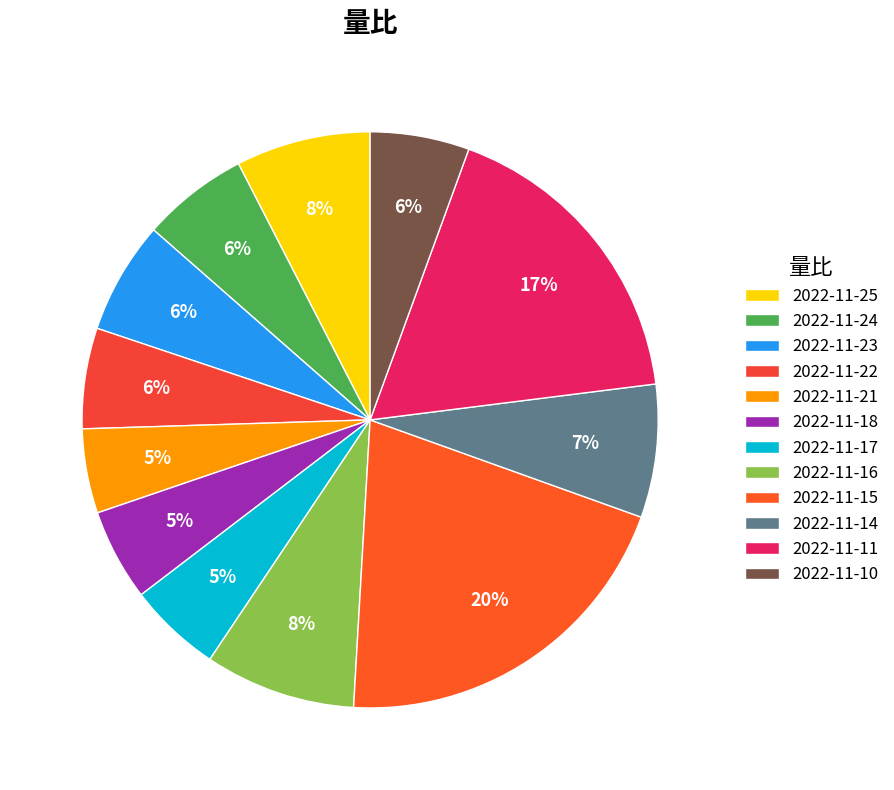

How many segments does this pie chart have?

12